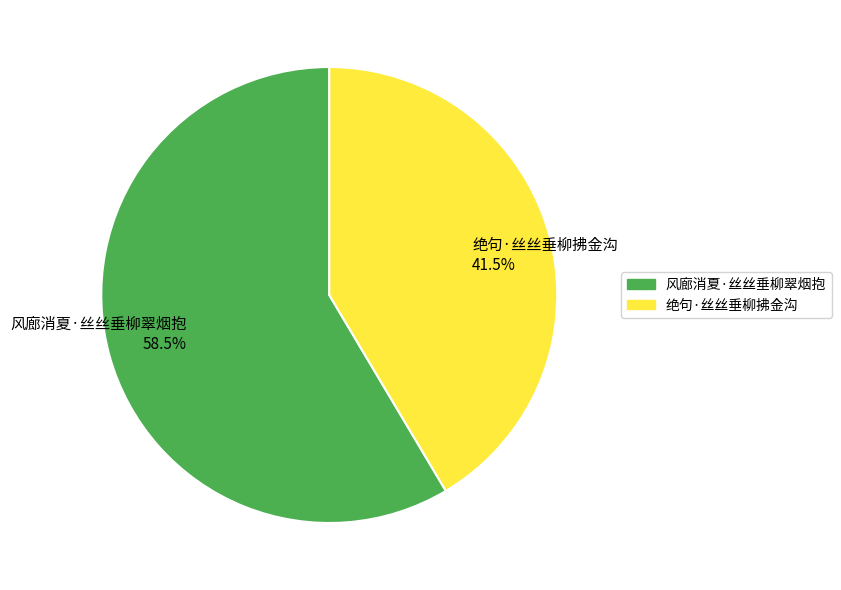

Rank the categories by value from highest to lowest.

风廊消夏·丝丝垂柳翠烟抱, 绝句·丝丝垂柳拂金沟